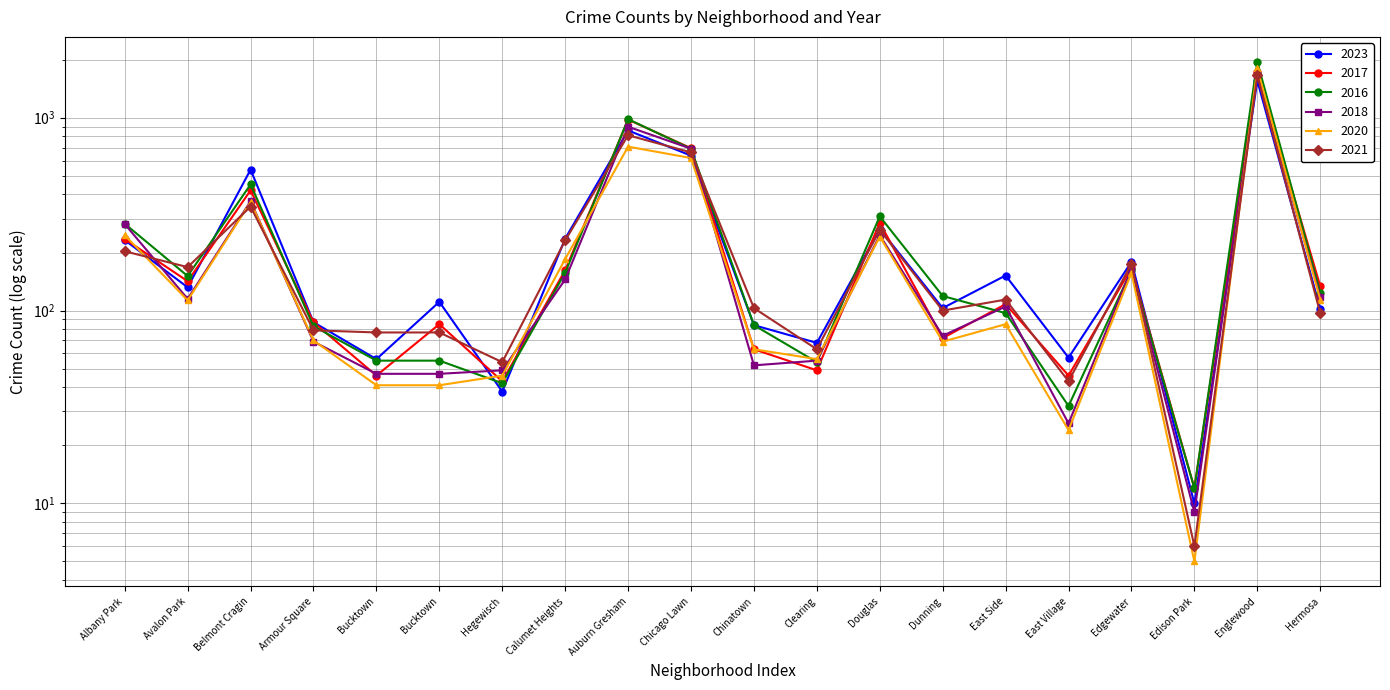

What is the sum of the 2017 values at Belmont Cragin and Clearing?

469